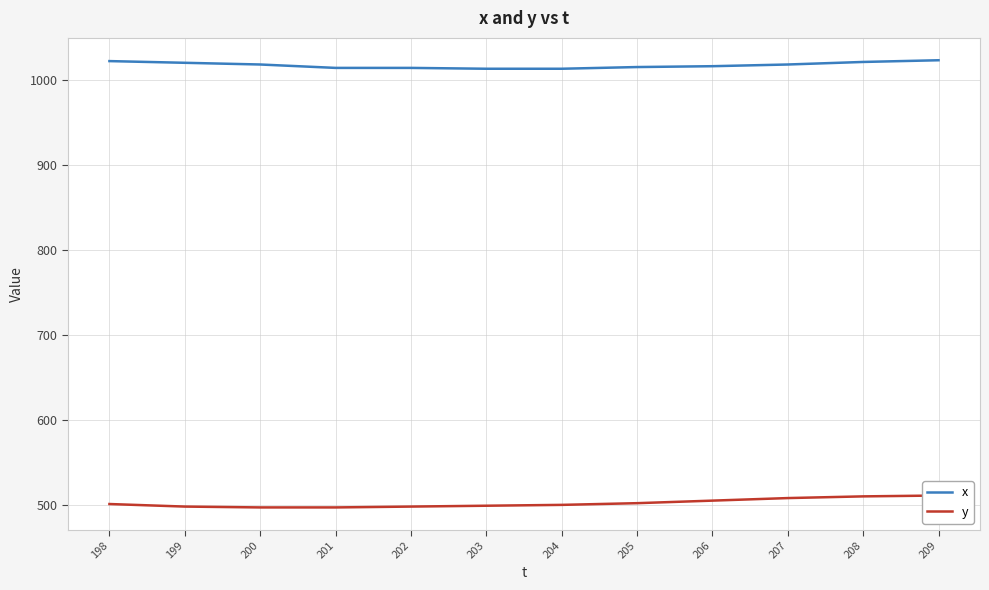

Count the number of categories in the chart.

12